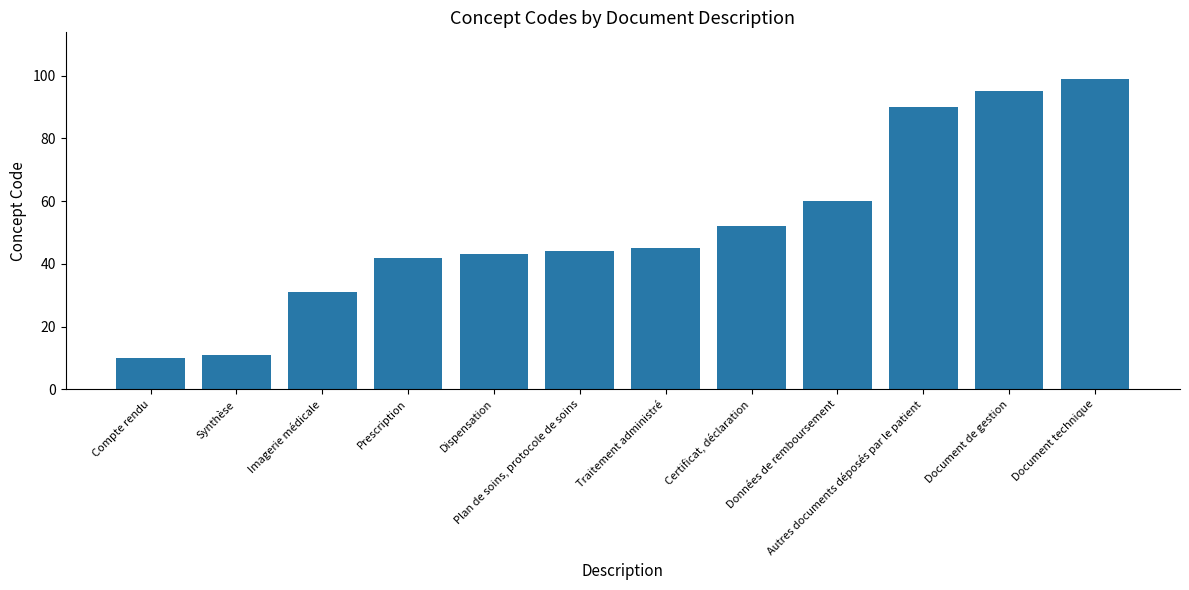

The chart shows a value of 45 at Traitement administré. True or false?

True